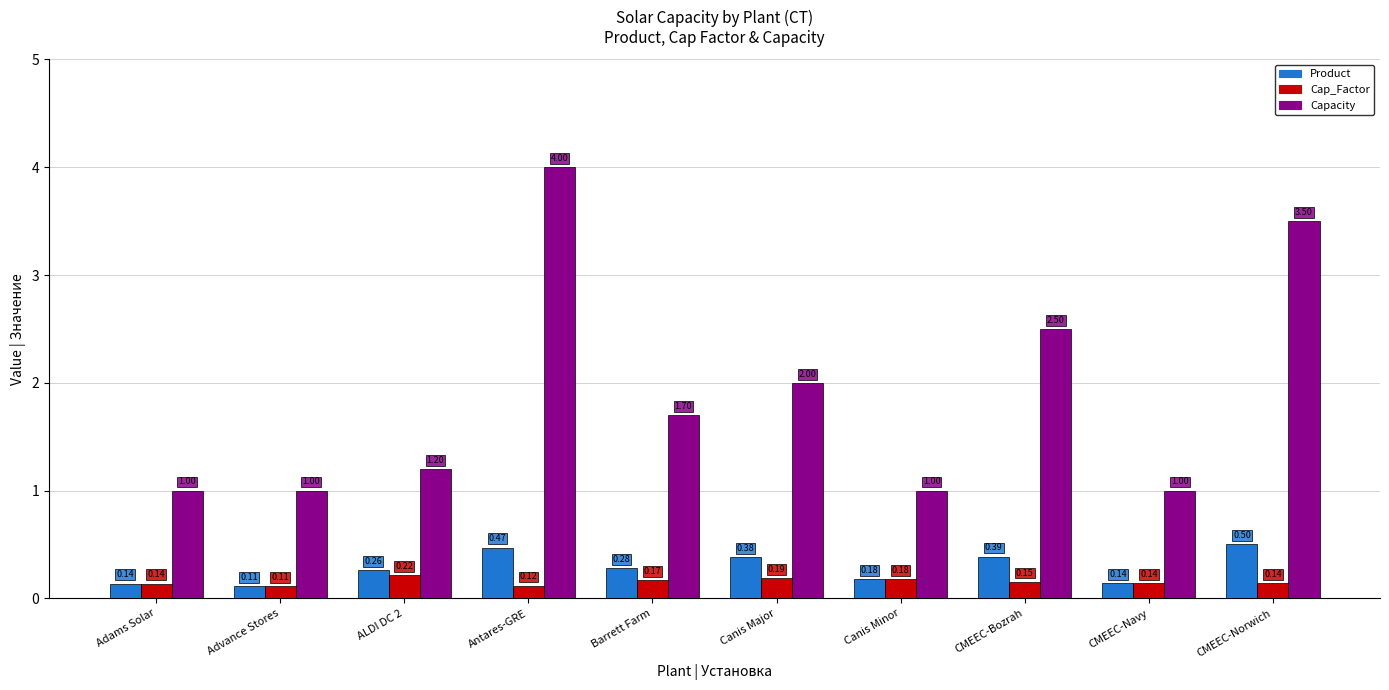

At Antares-GRE, list the series in order from largest to smallest.

Capacity, Product, Cap_Factor